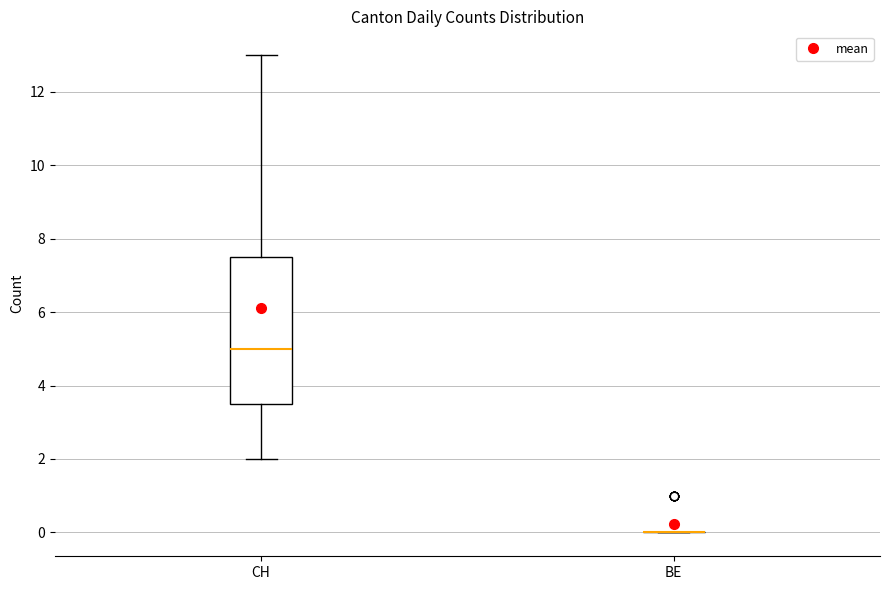

Comparing the boxes themselves (not the whiskers), which one is the tallest?

CH